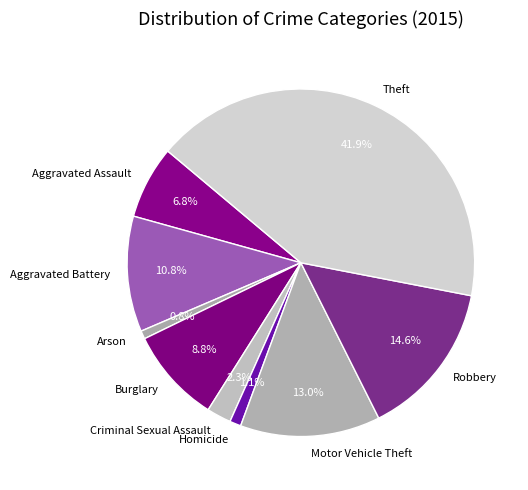

The Aggravated Assault slice represents 7% of the pie. True or false?

True